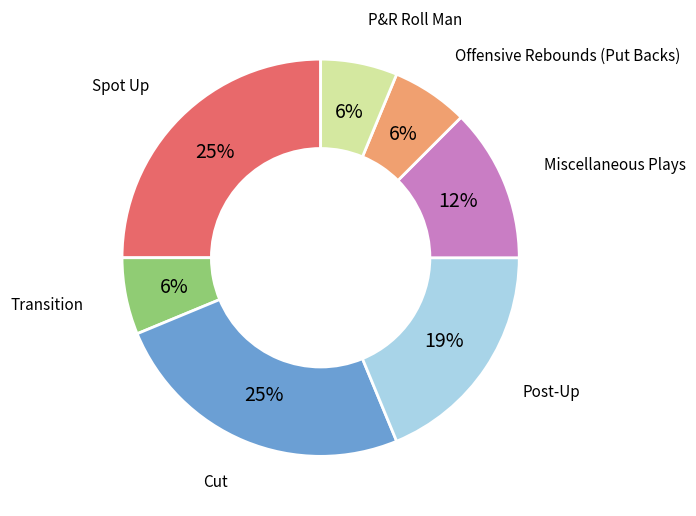

To the nearest percent, what is the average slice percentage?

14%